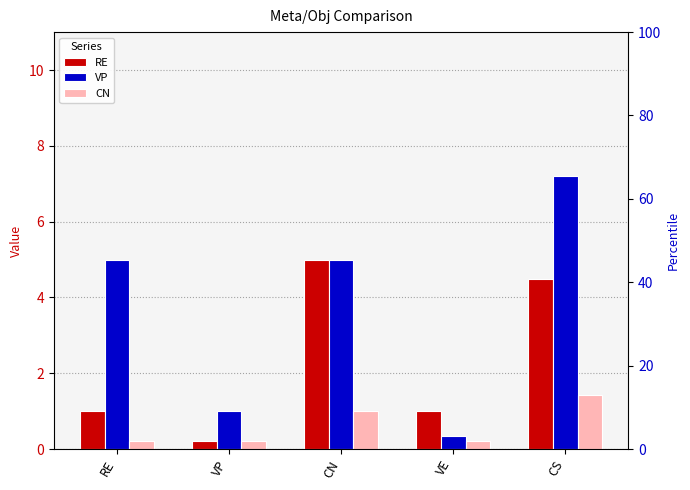

The RE series shows 0.1 at VP. True or false?

False